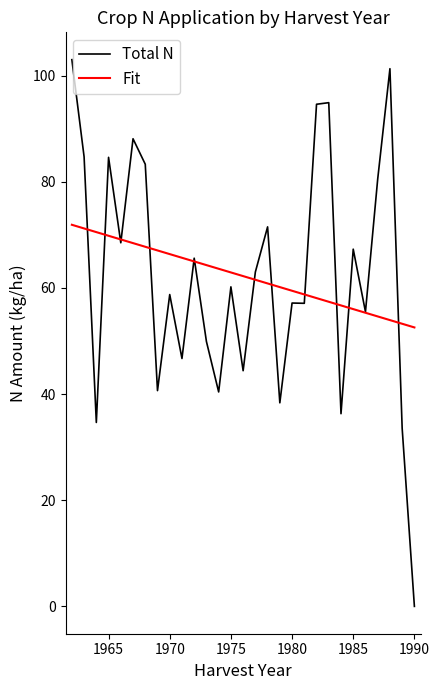

Rank the series by their maximum value, from lowest to highest.

Fit, Total N